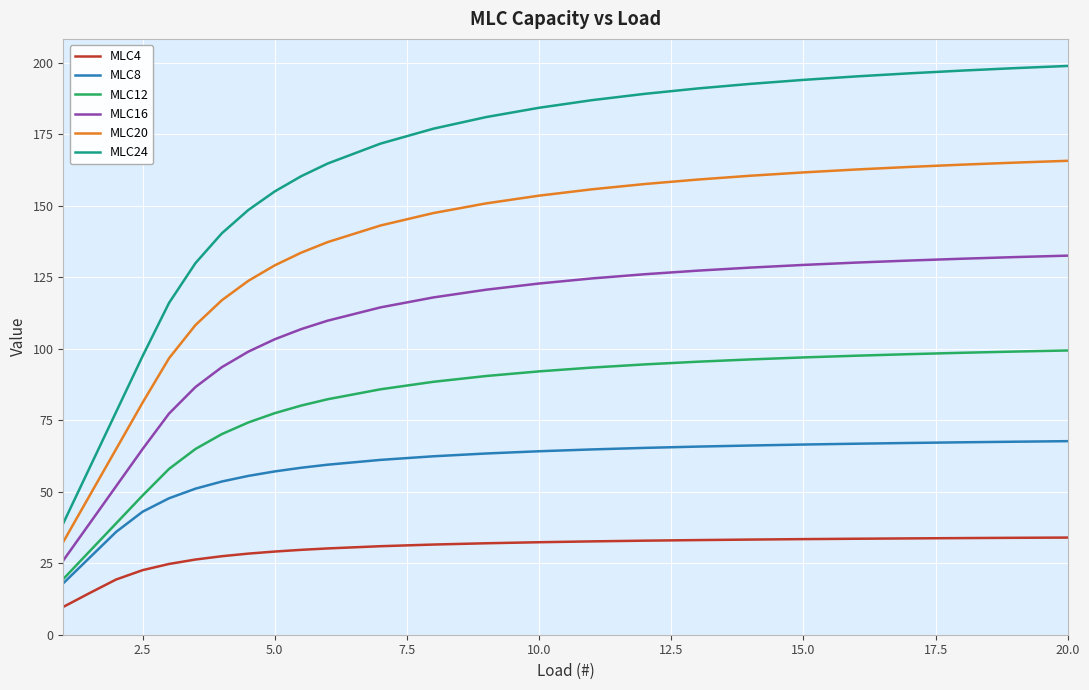

What is the smallest value displayed?

9.7